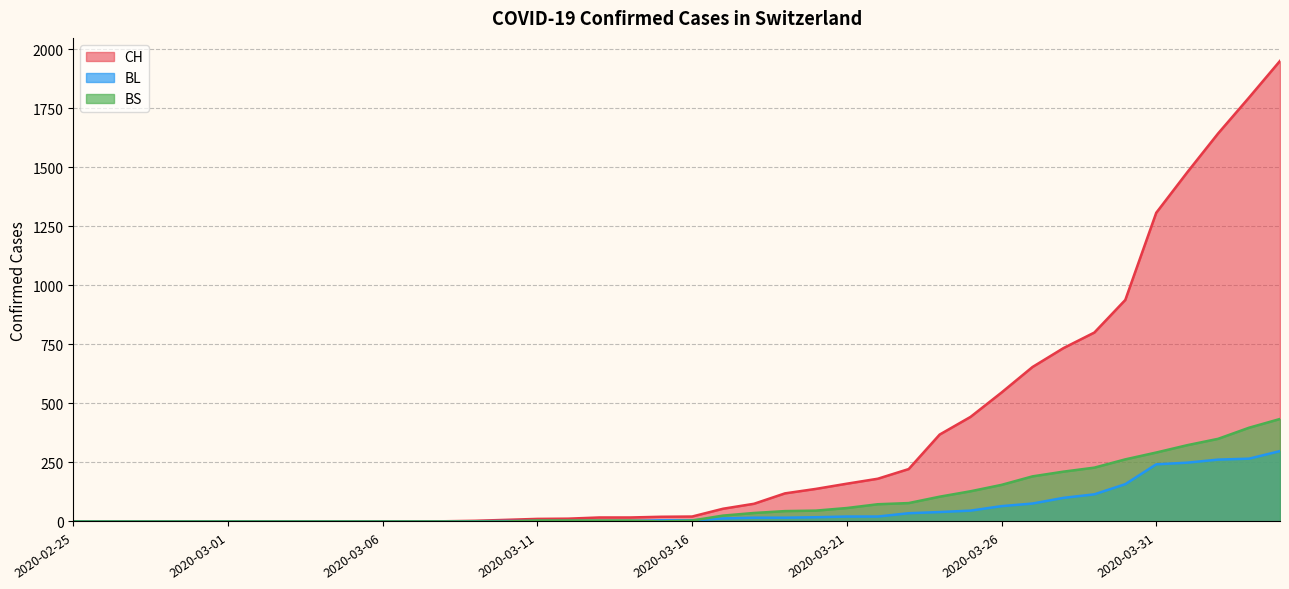

Which has a higher value, 2020-03-18 or 2020-03-12?

2020-03-18